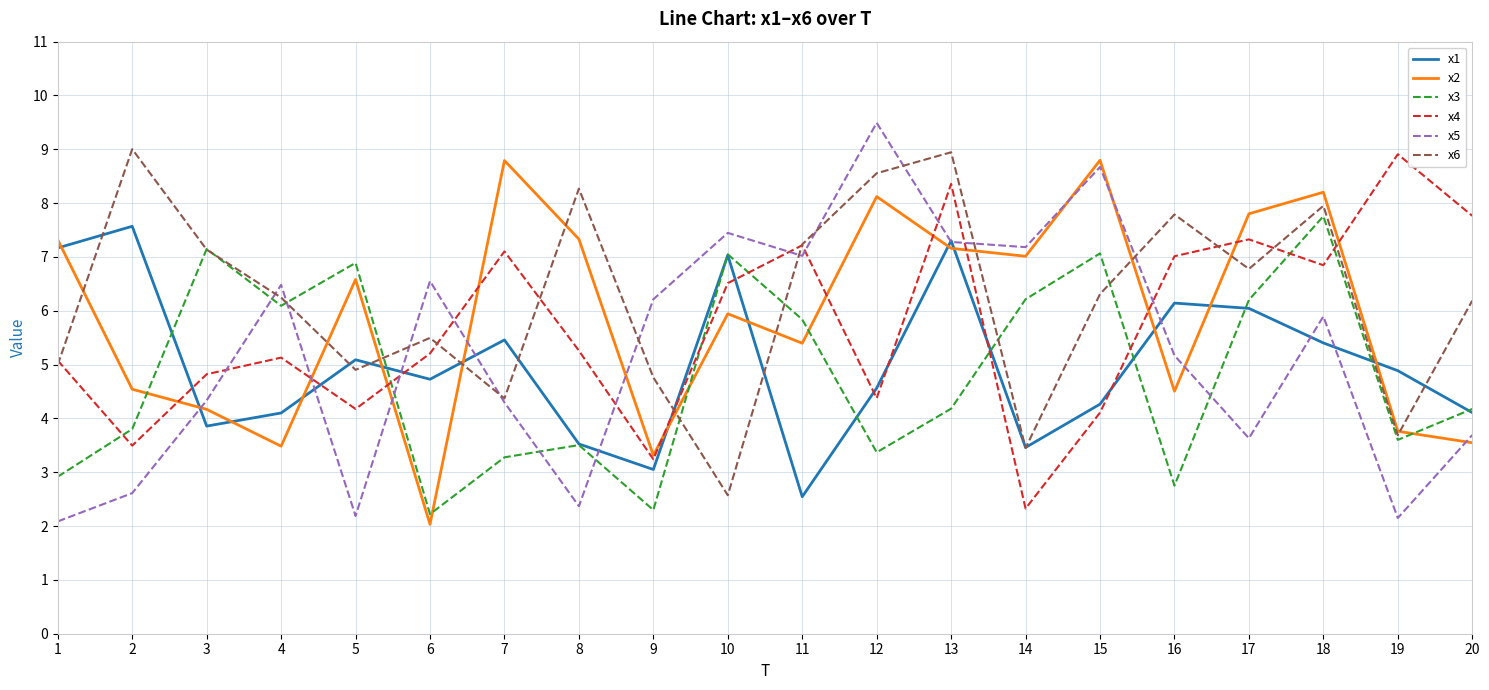

Is it true that x4 equals 2.4 at 4?

False